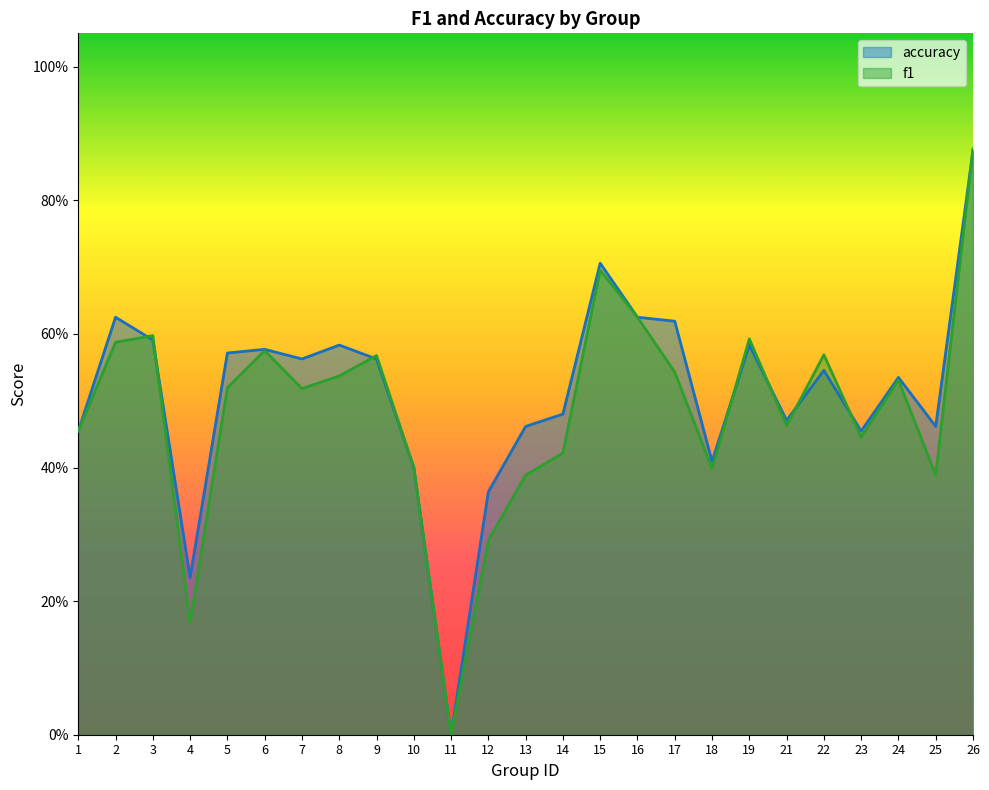

How many interior local valleys does the f1 series have?

7